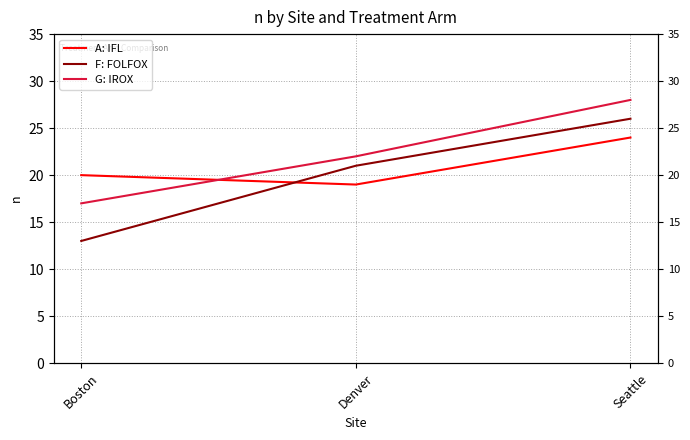

Rank the series at Denver from lowest to highest value.

A: IFL, F: FOLFOX, G: IROX